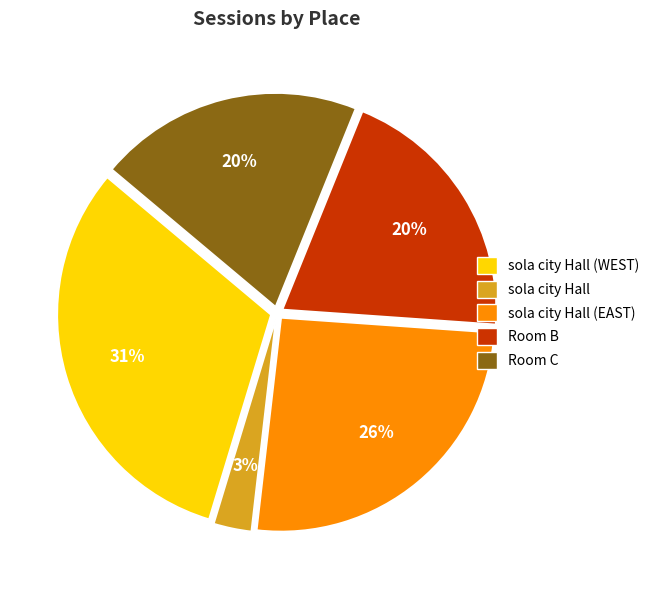

To the nearest percent, what is the combined percentage of Room C and sola city Hall (WEST)?

51%